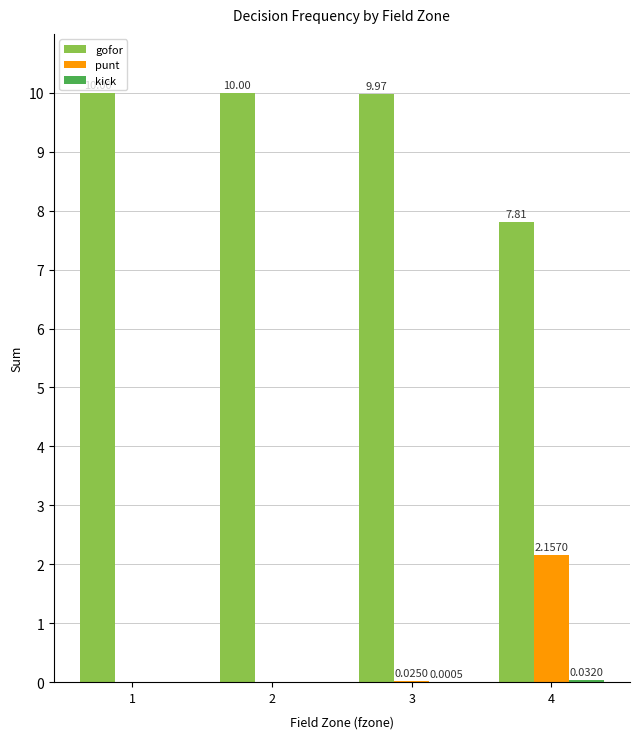

What is the spread (max minus min) of values at 4?

7.8